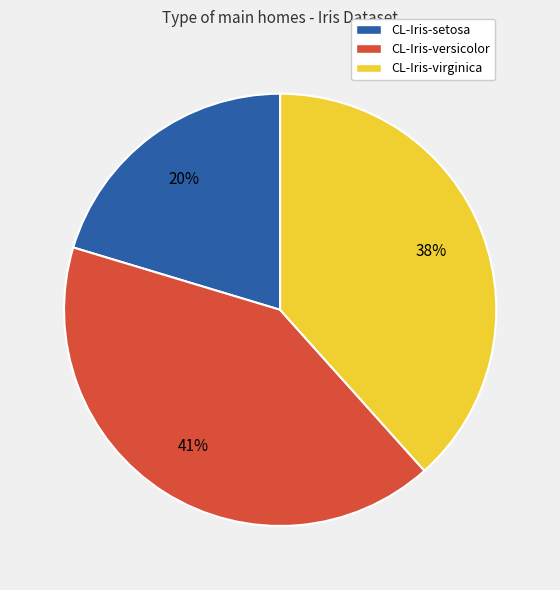

How many segments does this pie chart have?

3